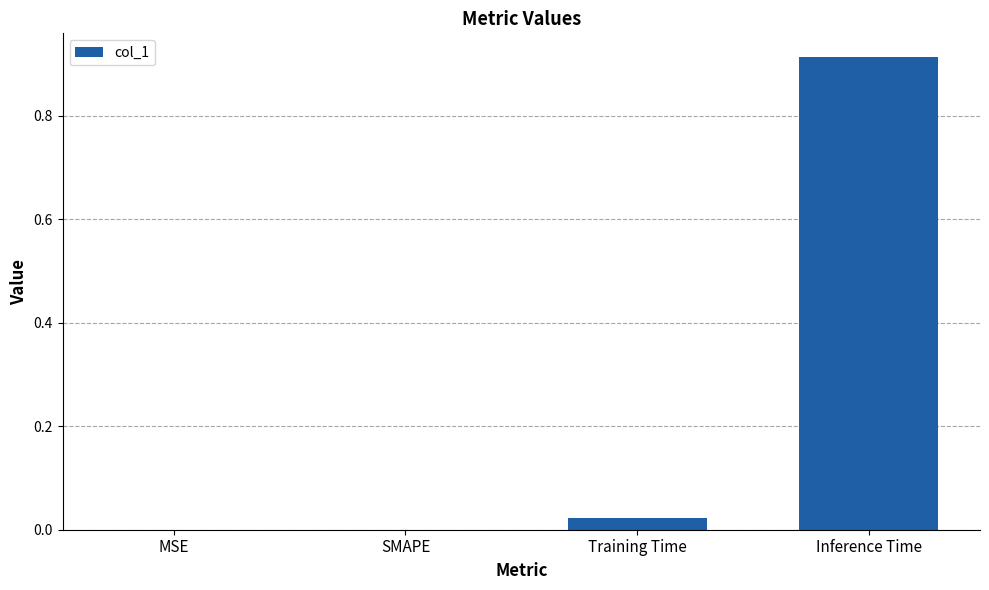

Is it true that the value at SMAPE is 0.0?

True